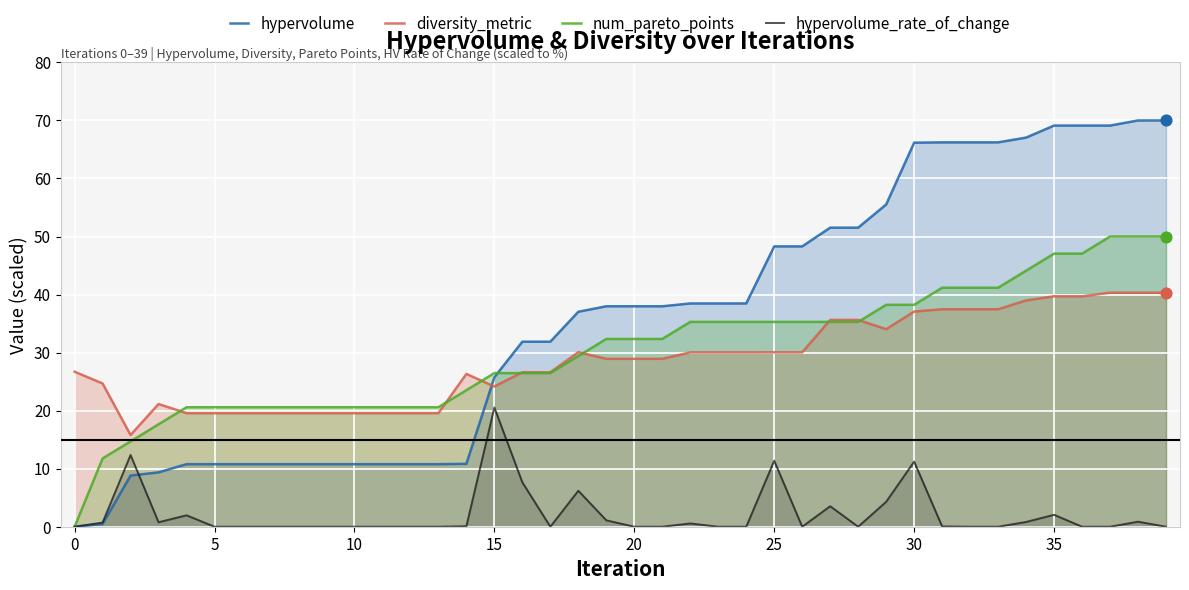

Is the value of hypervolume at 15 greater than the value of hypervolume_rate_of_change at 39?

Yes